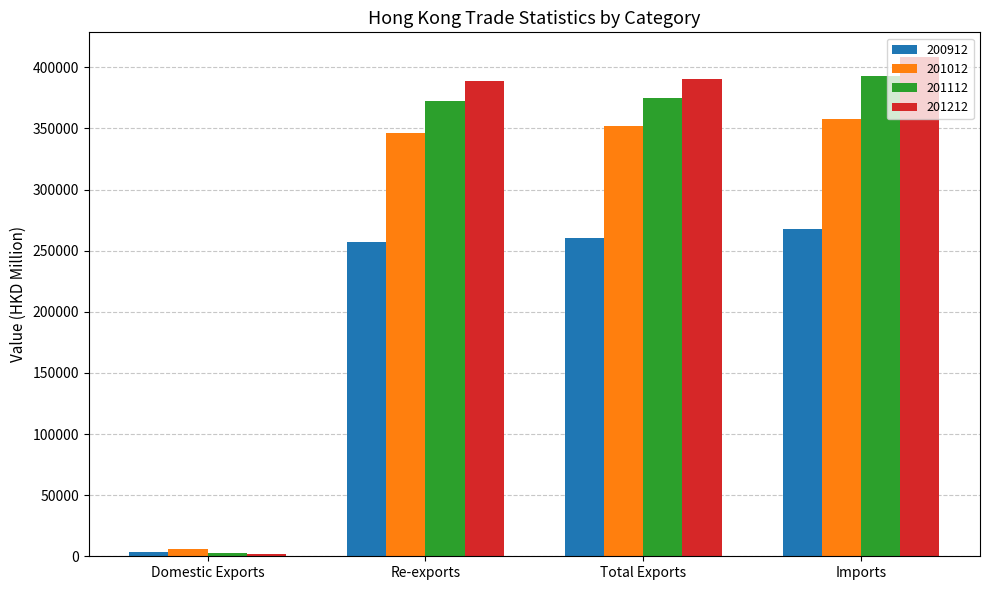

Does the chart contain stacked bars?

No